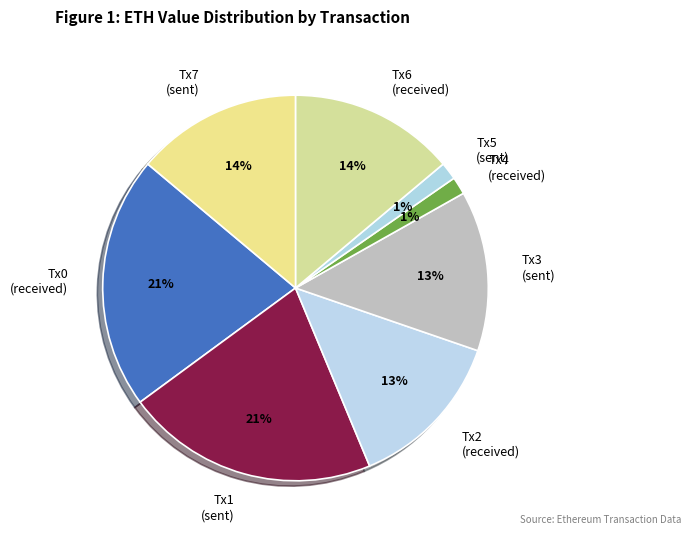

Count the number of slices in the pie.

8